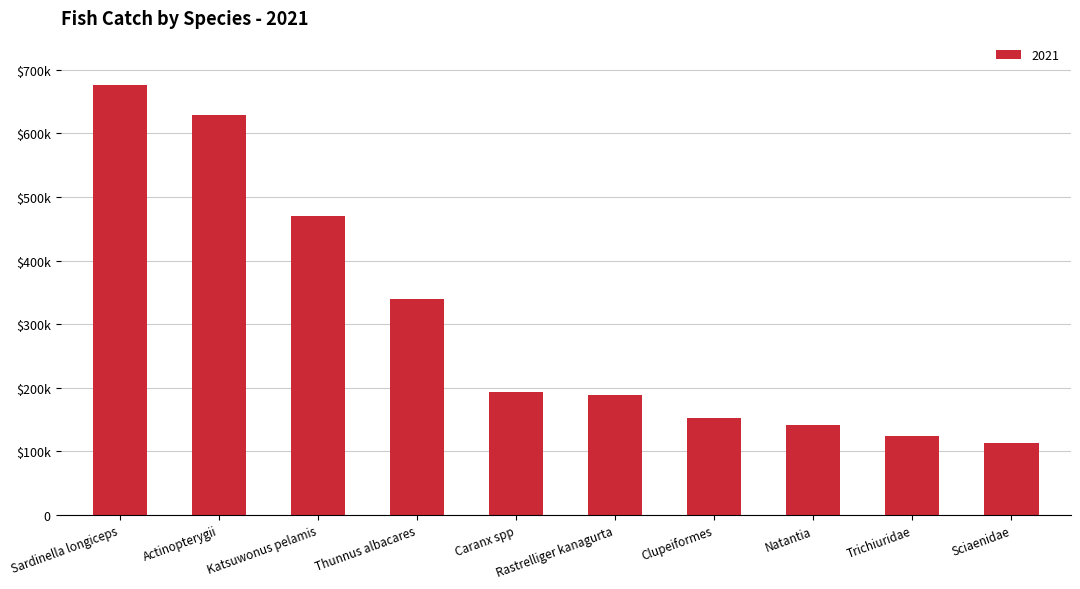

Are the bars horizontal?

No